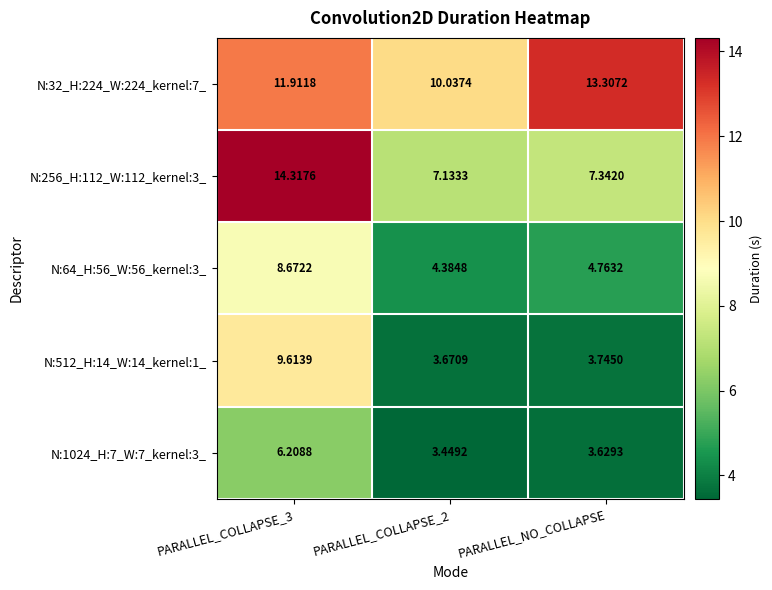

Which series has the largest total across all categories?

N:32_H:224_W:224_kernel:7_